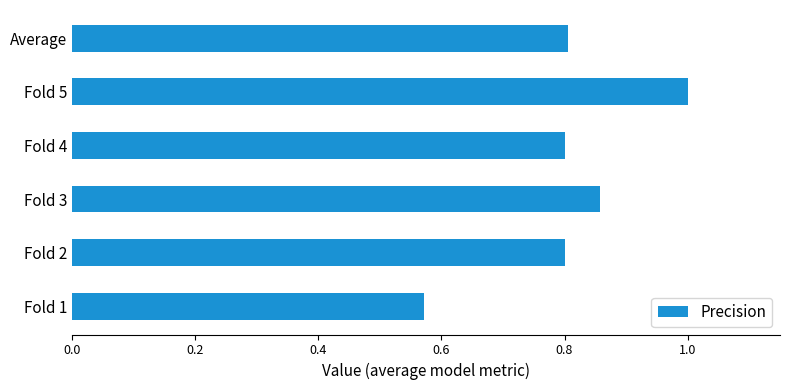

Count the number of data series in this chart.

1